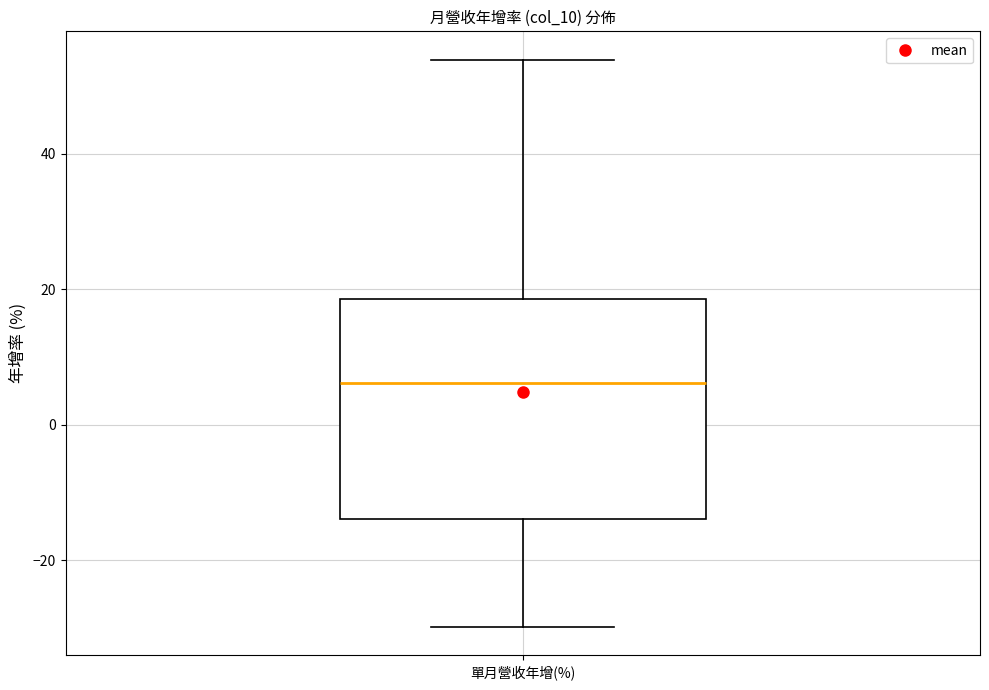

Read this box plot against the y-axis: the position of the median line, the range covered by the box, and the ends of both whiskers. The values are not printed on the chart, so give them approximately, as read against the axis.

median 6, box -14 to 18, whiskers -30 to 54